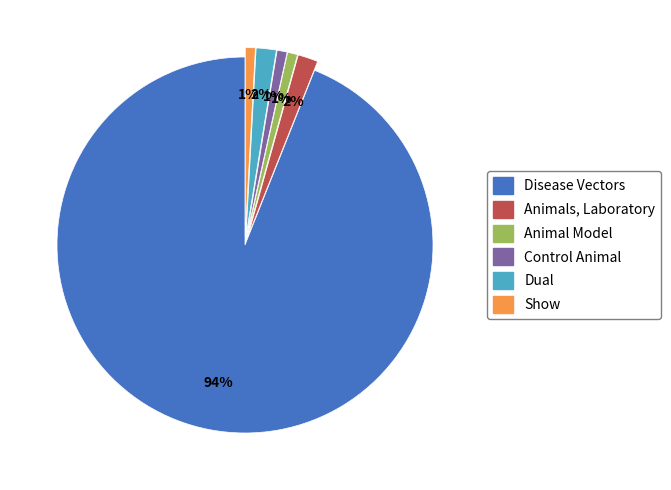

Which category has the biggest portion of the pie?

Disease Vectors